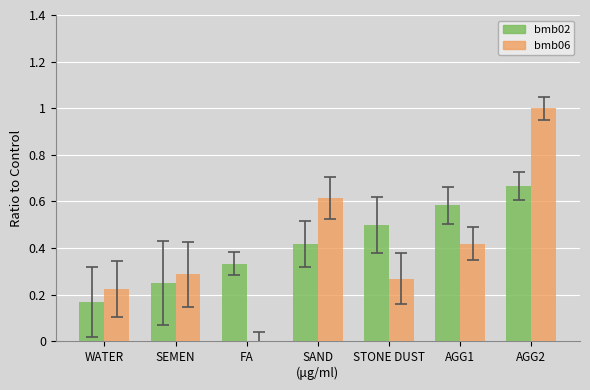

Which series has the largest range (max minus min)?

bmb06